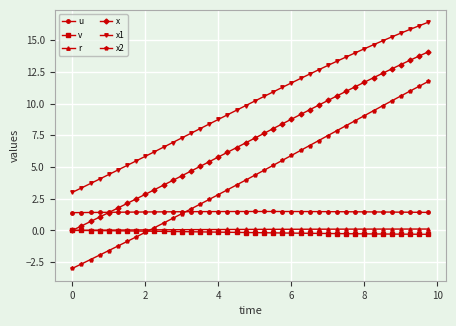

True or false: x2 and u cross at least once.

True